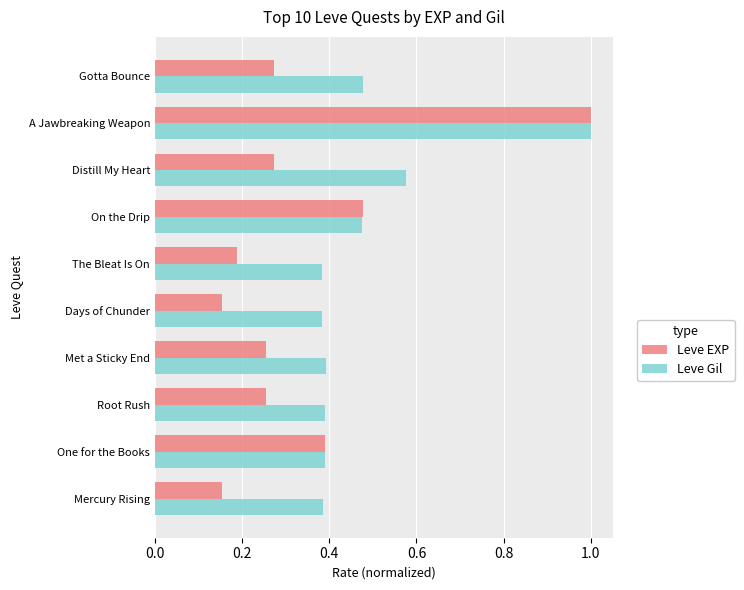

Which series has the largest range (max minus min)?

Leve EXP